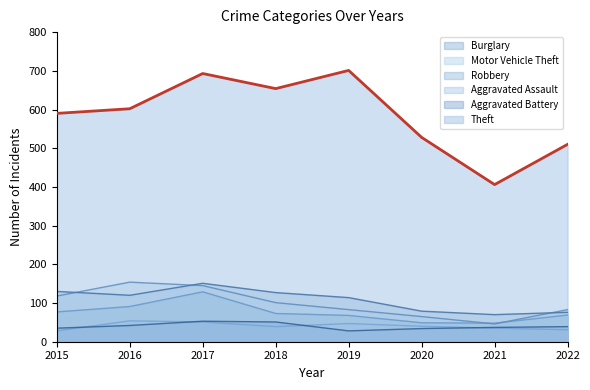

What is the value of the Theft point at the 3rd from the left?

693